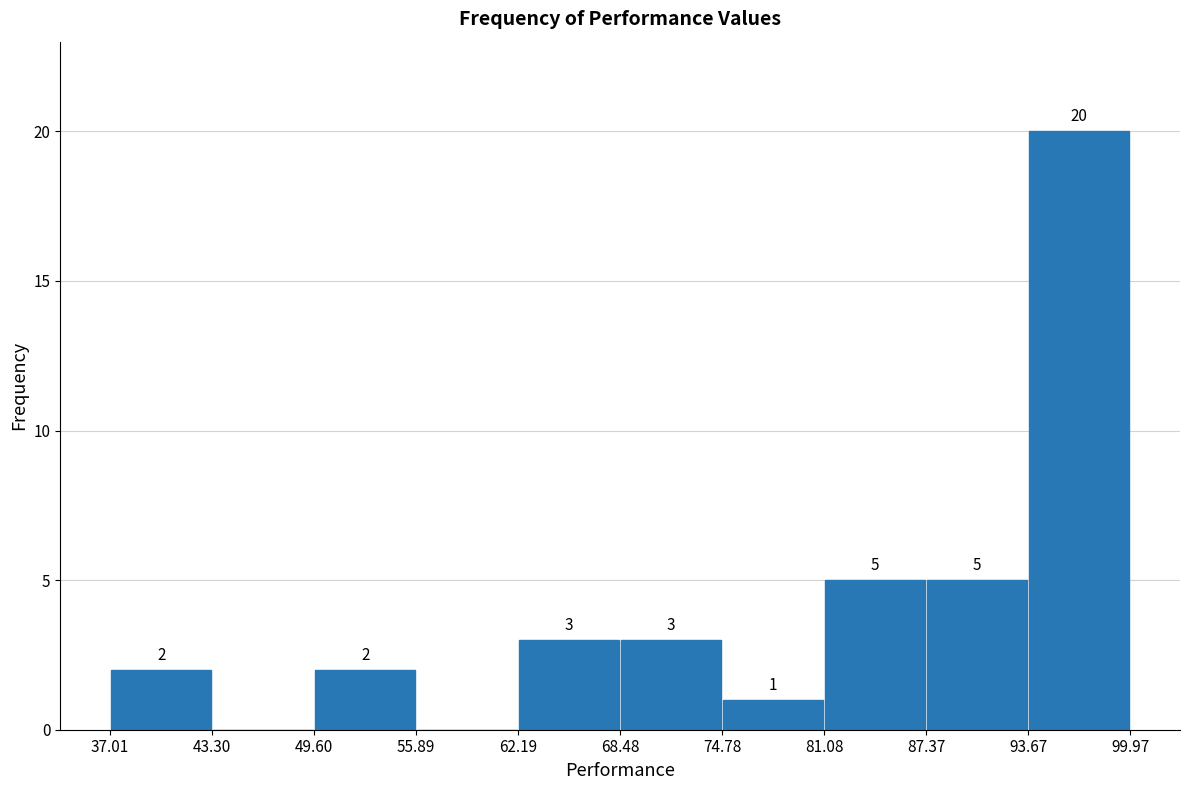

Over which range of the x-axis is the bar tallest?

93.67 to 99.97